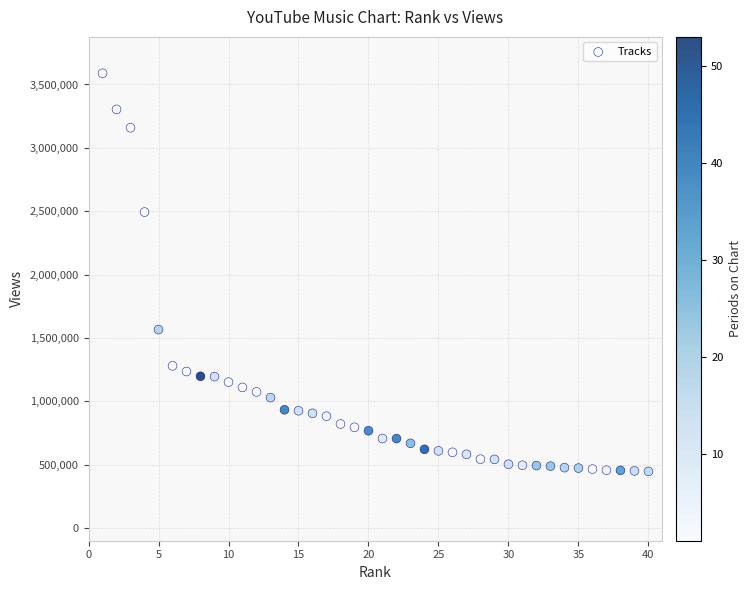

What is the range of X values (max minus min)?

39